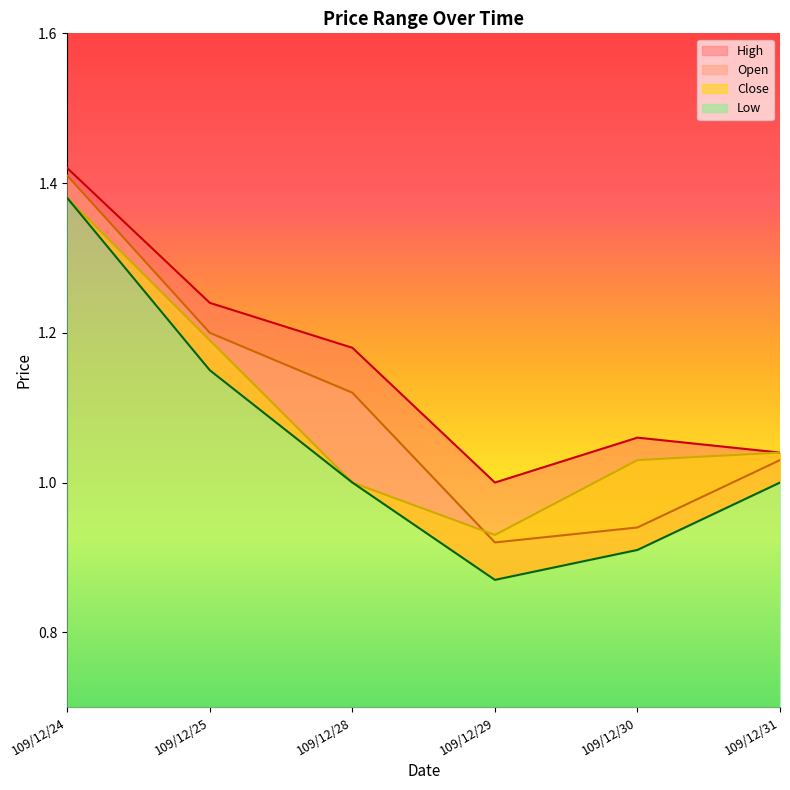

Does the chart display data point markers on the line(s)?

No